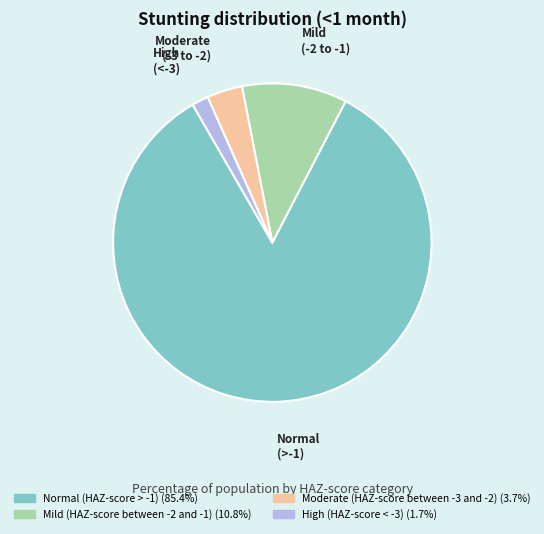

How many segments does this pie chart have?

4